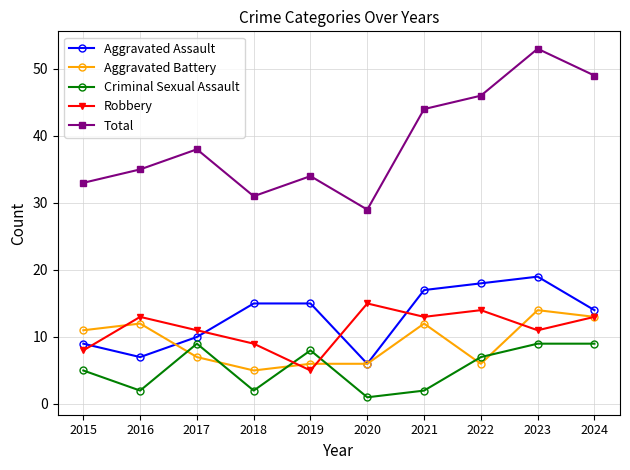

True or false: Aggravated Assault and Aggravated Battery intersect in this chart.

True